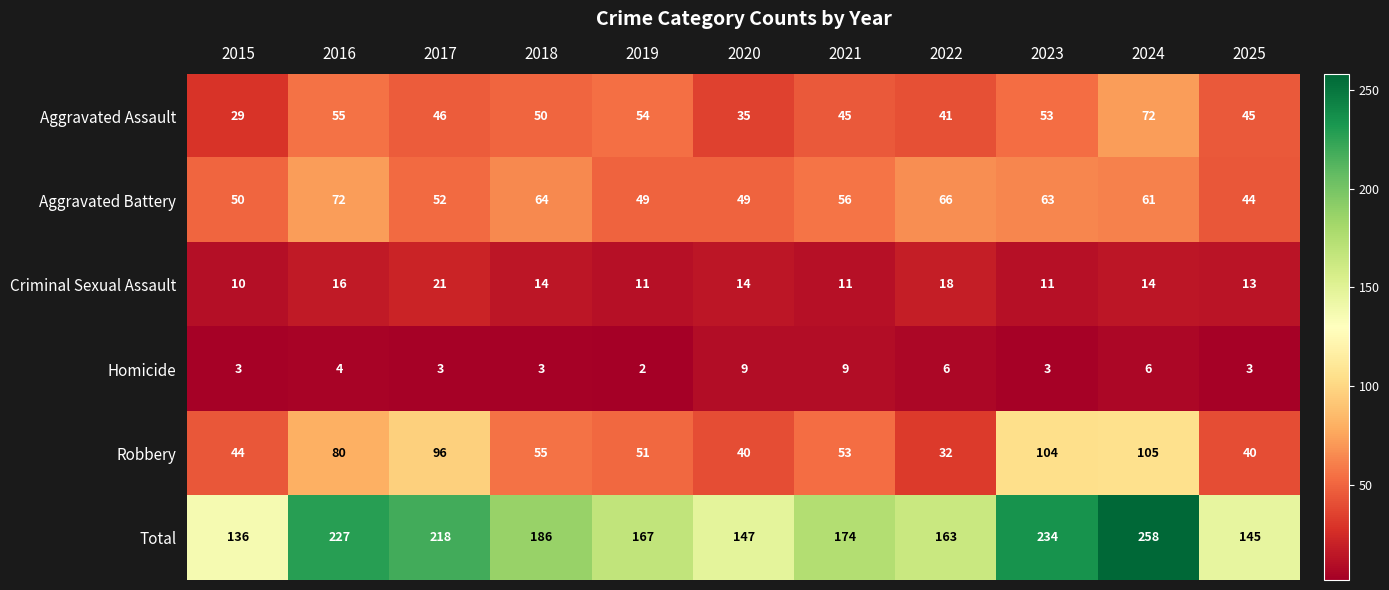

What is the average value of the Aggravated Assault series?

48